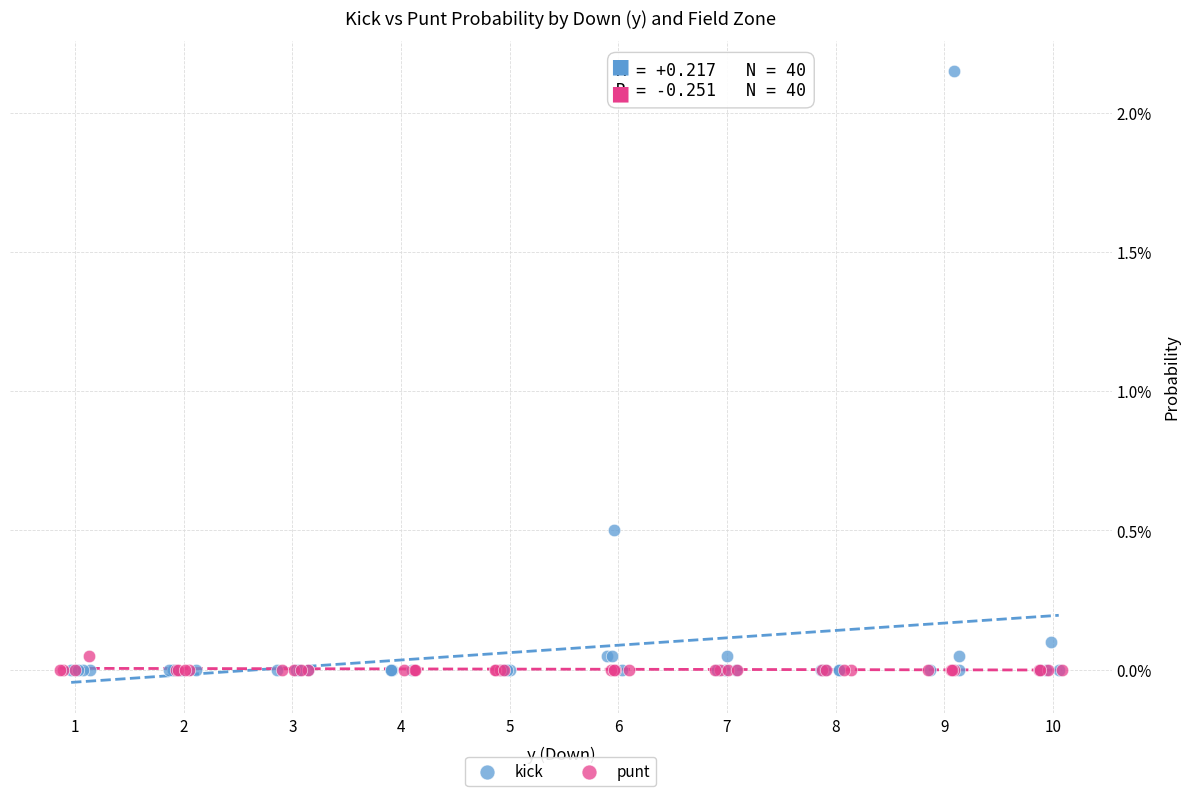

Which series has the widest spread of Y values?

kick